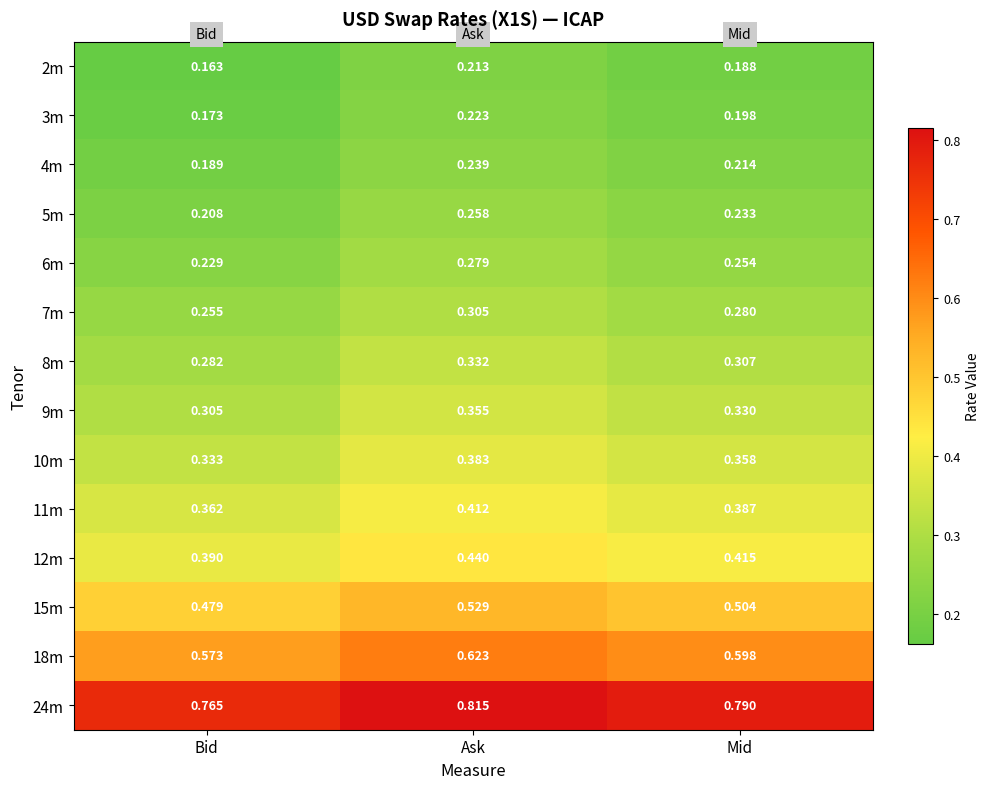

Which label corresponds to the largest value in the chart?

Ask